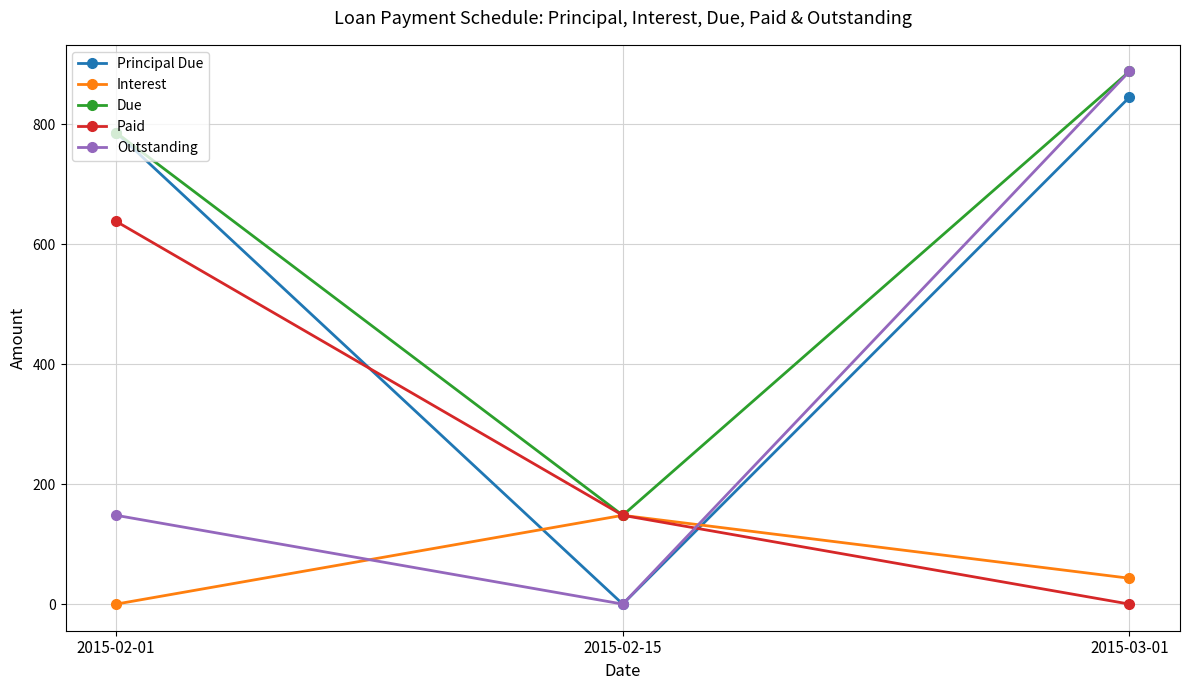

Does the chart display data point markers on the line(s)?

Yes